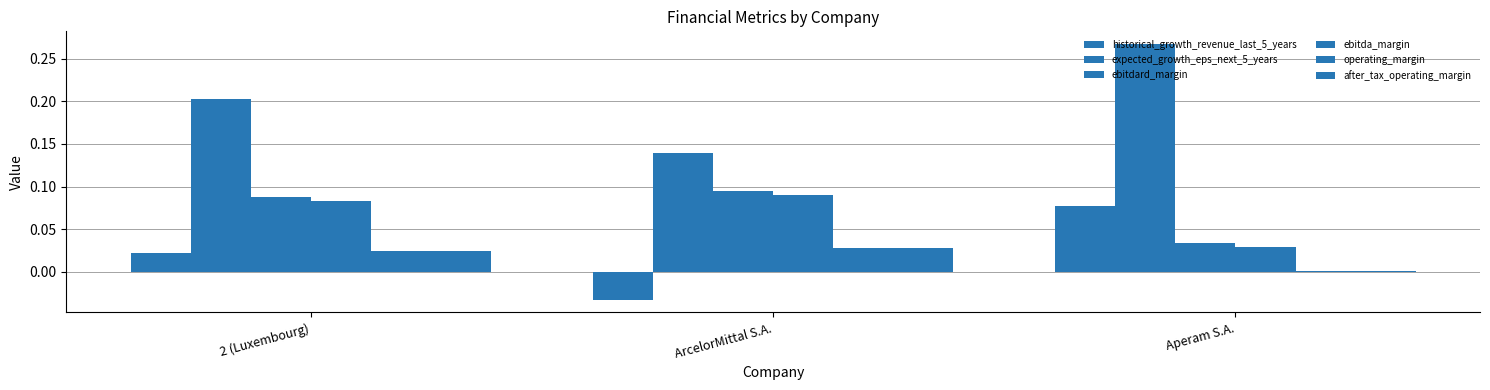

How many categories are shown in the chart?

3